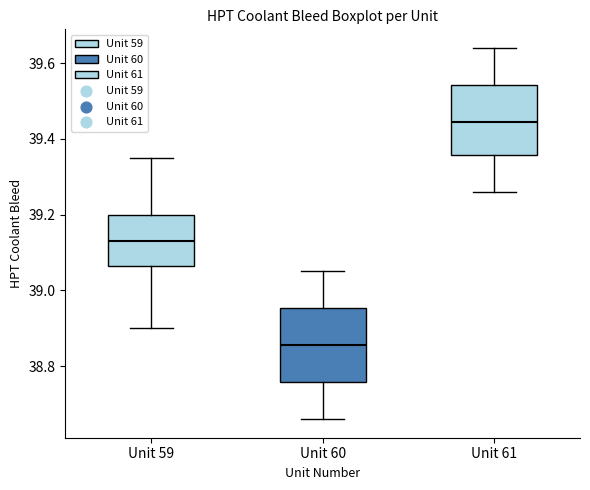

Reading left to right, transcribe this box plot: for each box, give where its median line is, the range the box spans, and where its two whiskers end, as read against the y-axis. The values are not printed on the chart, so give them approximately, as read against the axis.

Unit 59: median 39.14, box 39.06 to 39.20, whiskers 38.90 to 39.36
Unit 60: median 38.86, box 38.76 to 38.96, whiskers 38.66 to 39.06
Unit 61: median 39.44, box 39.36 to 39.54, whiskers 39.26 to 39.64